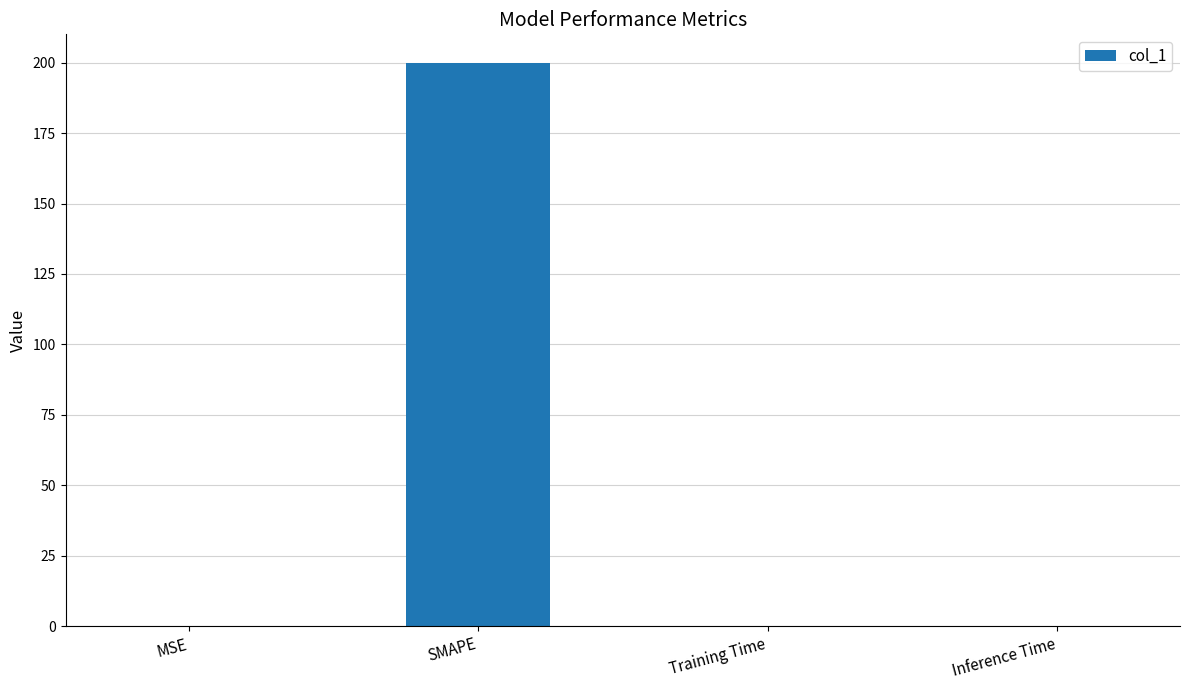

What is the sum of all values?

200.3